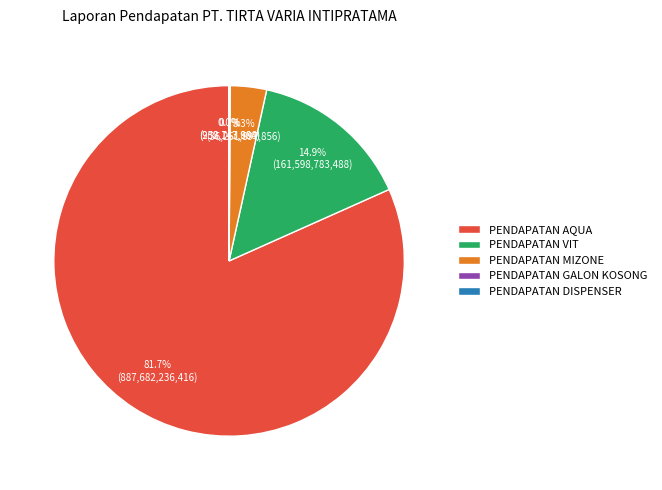

To the nearest percent, what portion does PENDAPATAN VIT represent?

15%